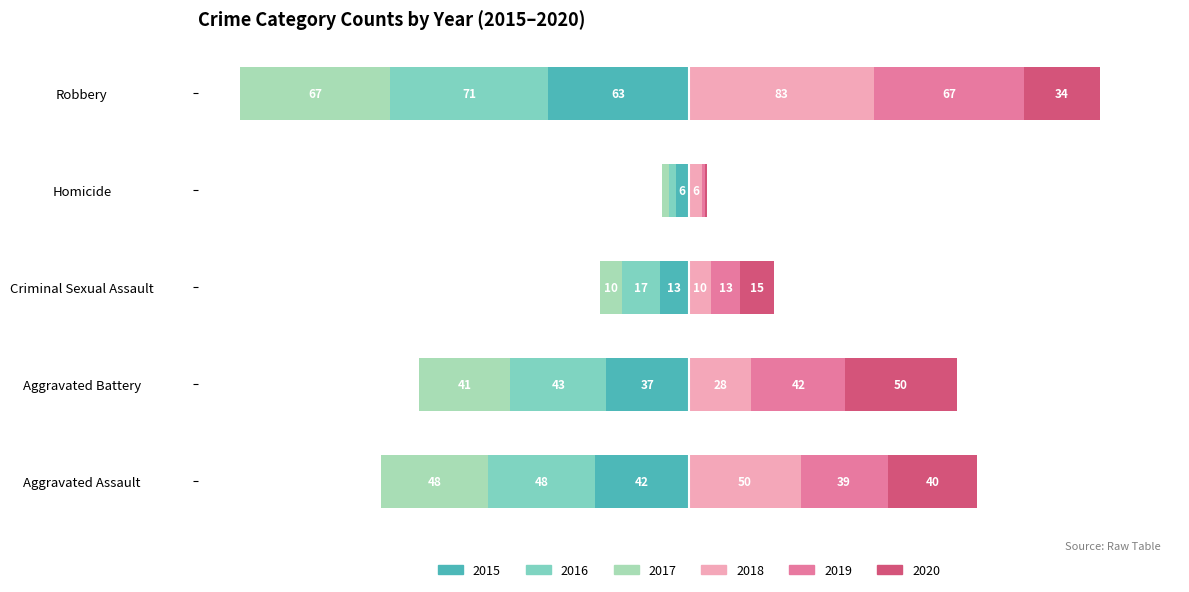

List the labels in order of 2019 value, smallest first.

Homicide, Criminal Sexual Assault, Aggravated Assault, Aggravated Battery, Robbery